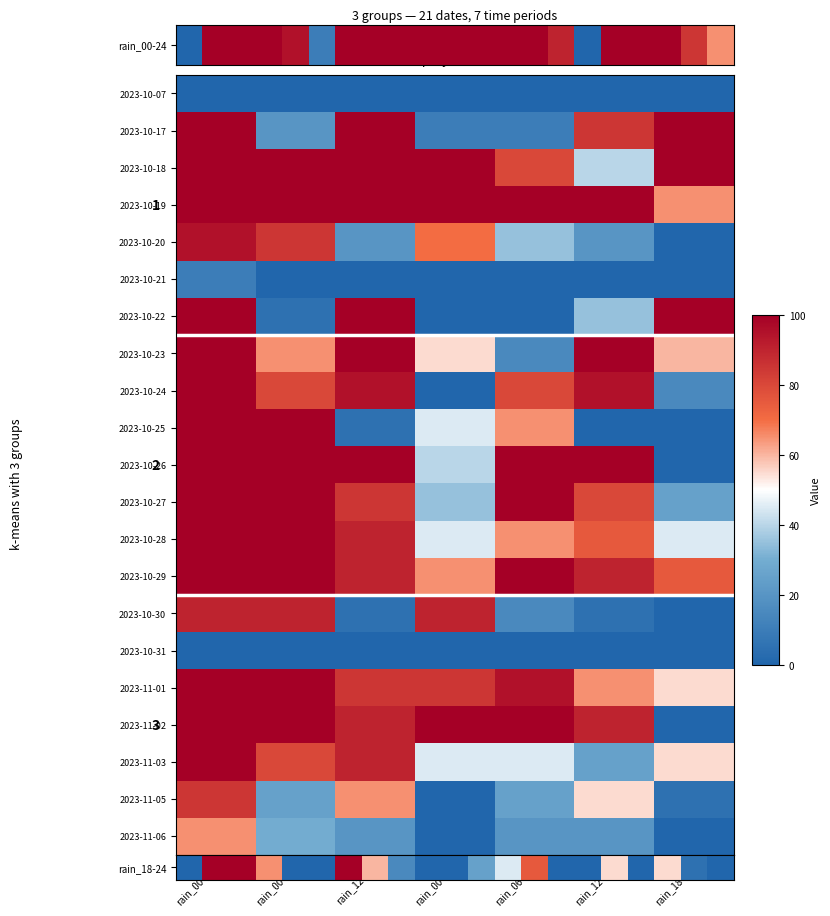

What is the difference between the highest and lowest values at rain_06-12?

100